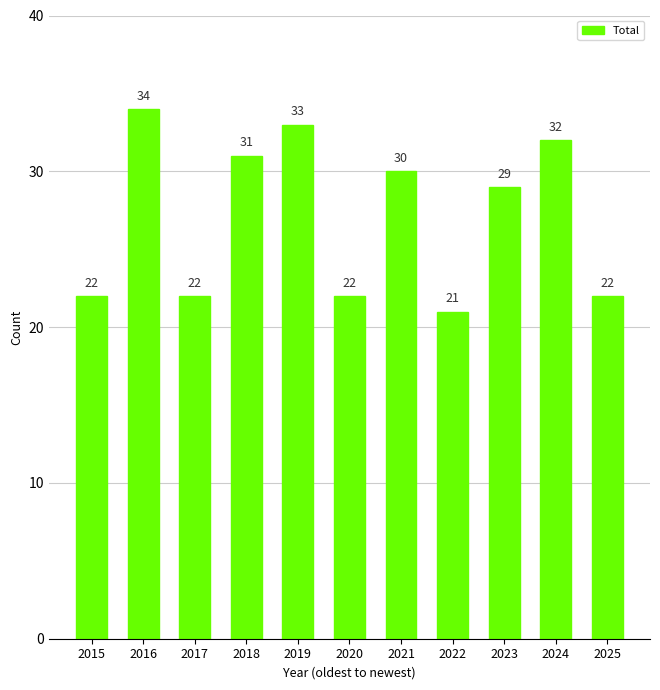

True or false: the data shows 14 at 2016.

False